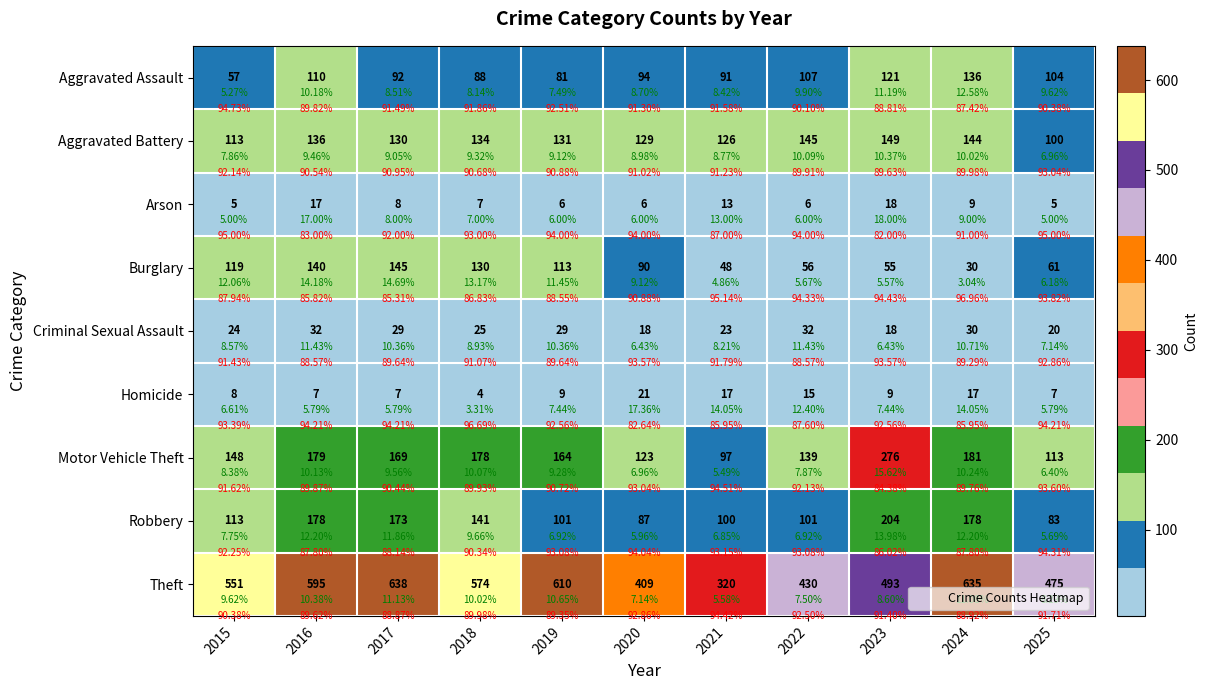

What is the minimum value shown in the chart?

4